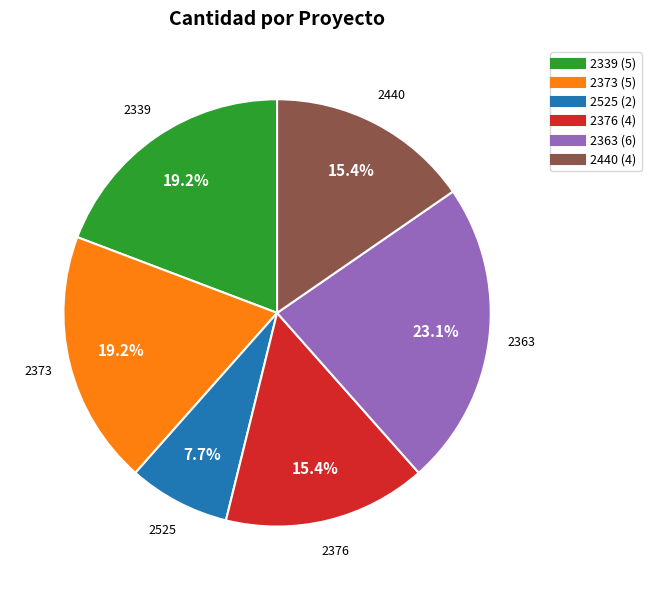

Does any single category account for the majority?

No